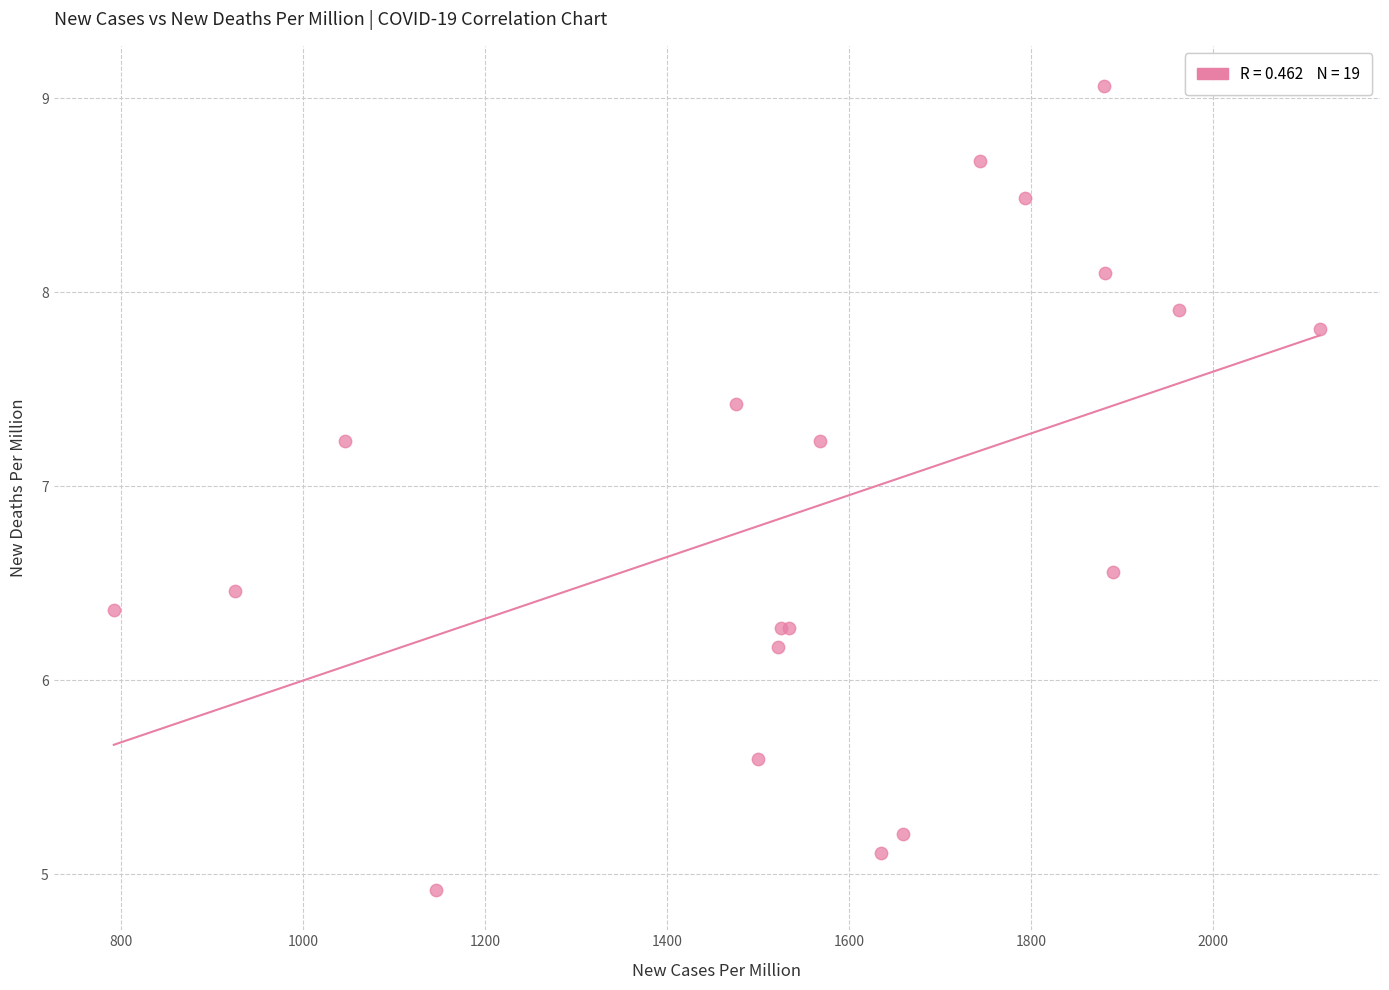

What Y value in the scatter plot is closest to 6?

6.2